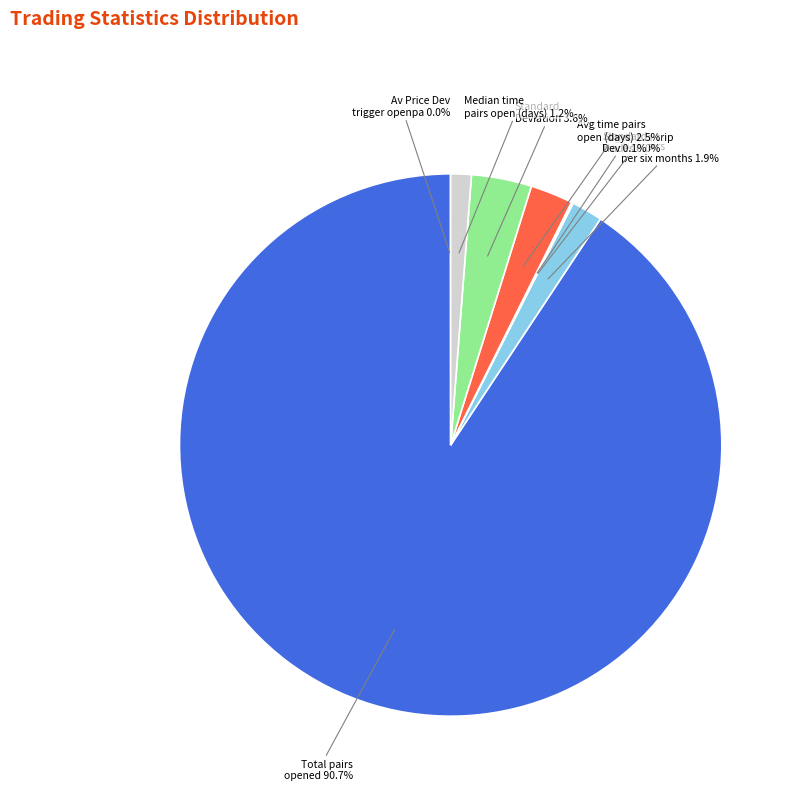

Is there a majority slice in this chart?

Yes